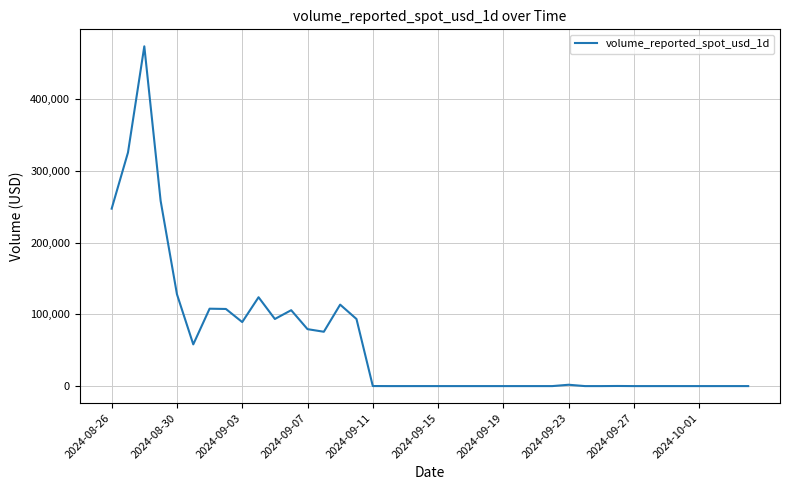

What is the maximum value shown in the chart?

473329.9